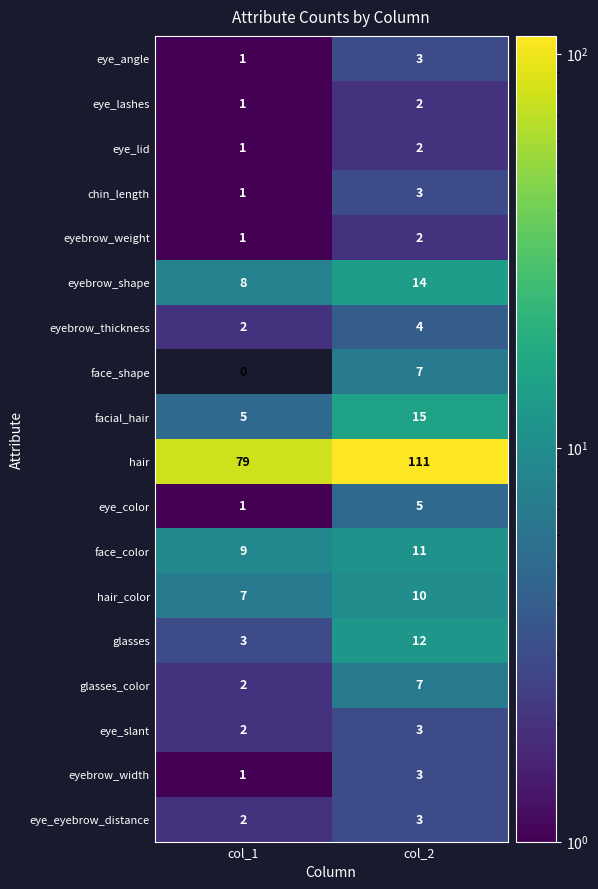

What is the difference between the maximum and minimum values in the glasses_color series?

5